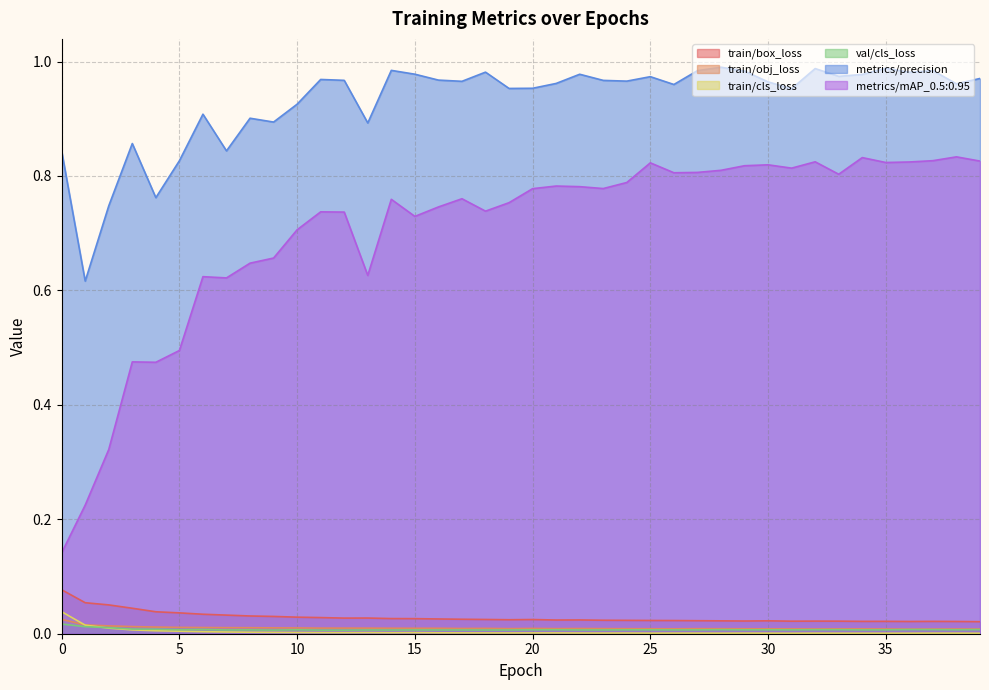

Rank the series by their maximum value, from highest to lowest.

metrics/precision, metrics/mAP_0.5:0.95, train/box_loss, train/cls_loss, train/obj_loss, val/cls_loss